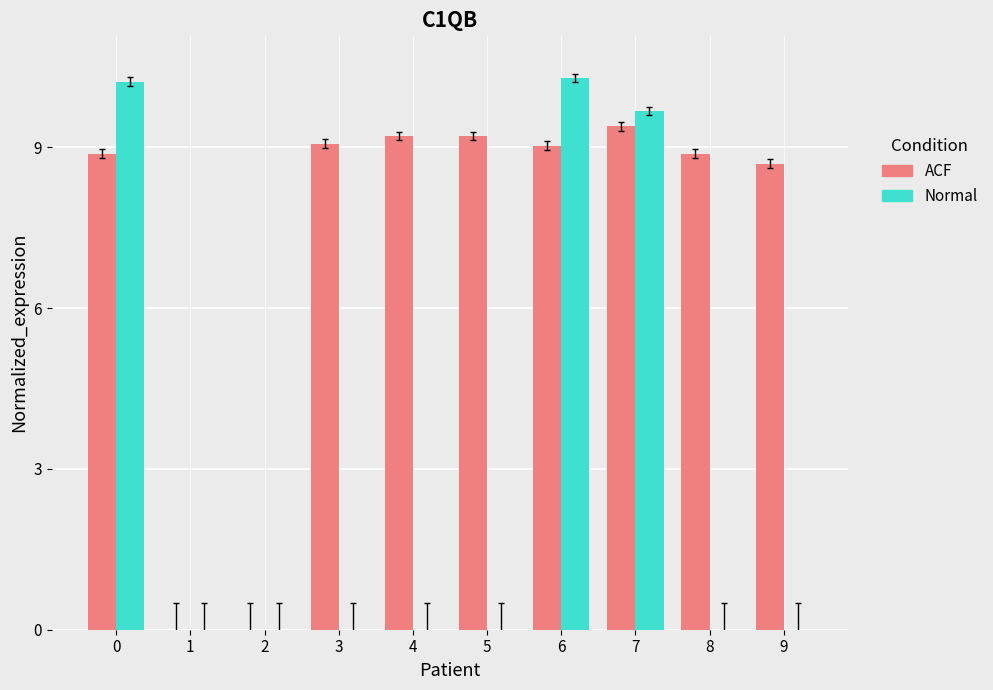

Which series changed the most between 0 and 9?

Normal